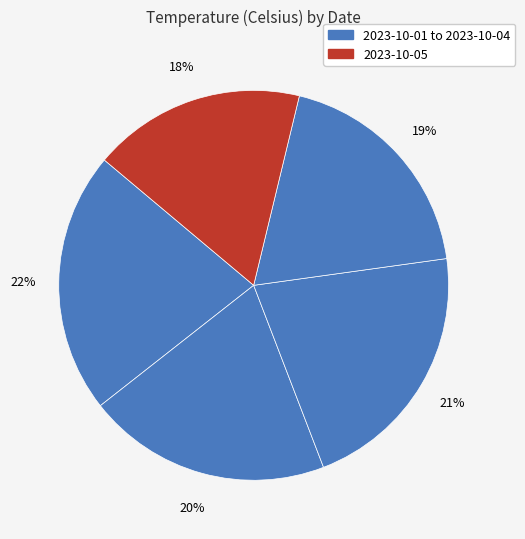

Count the number of slices in the pie.

5